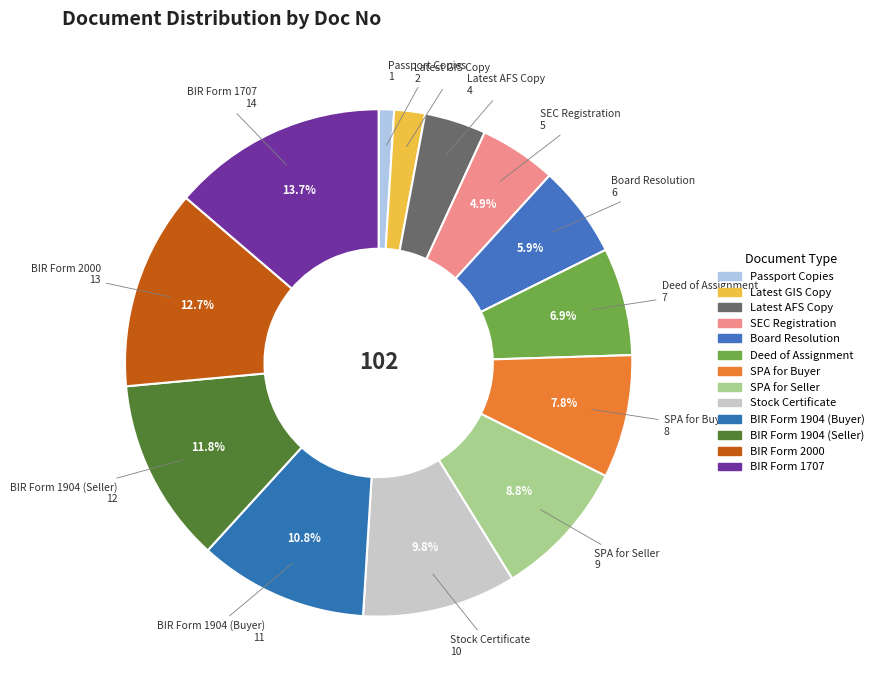

How many segments does this pie chart have?

13